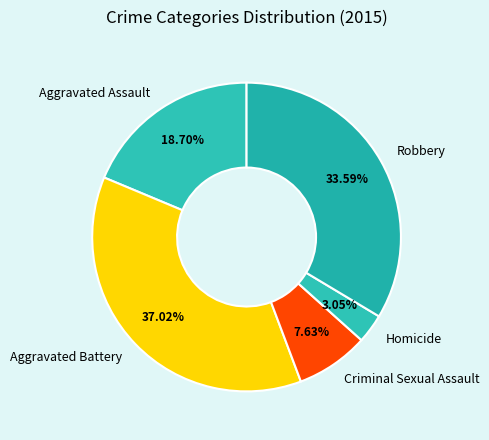

Is the sum of Homicide and Aggravated Assault greater than half?

No